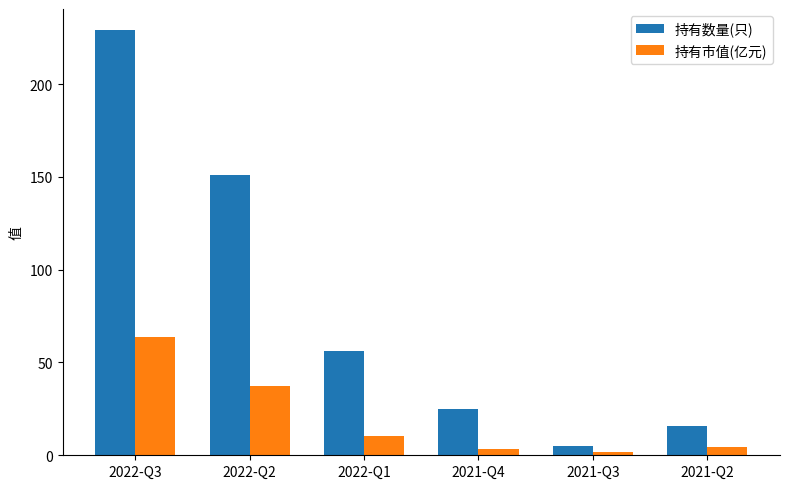

Rank the series by their average value, from lowest to highest.

持有市值(亿元), 持有数量(只)